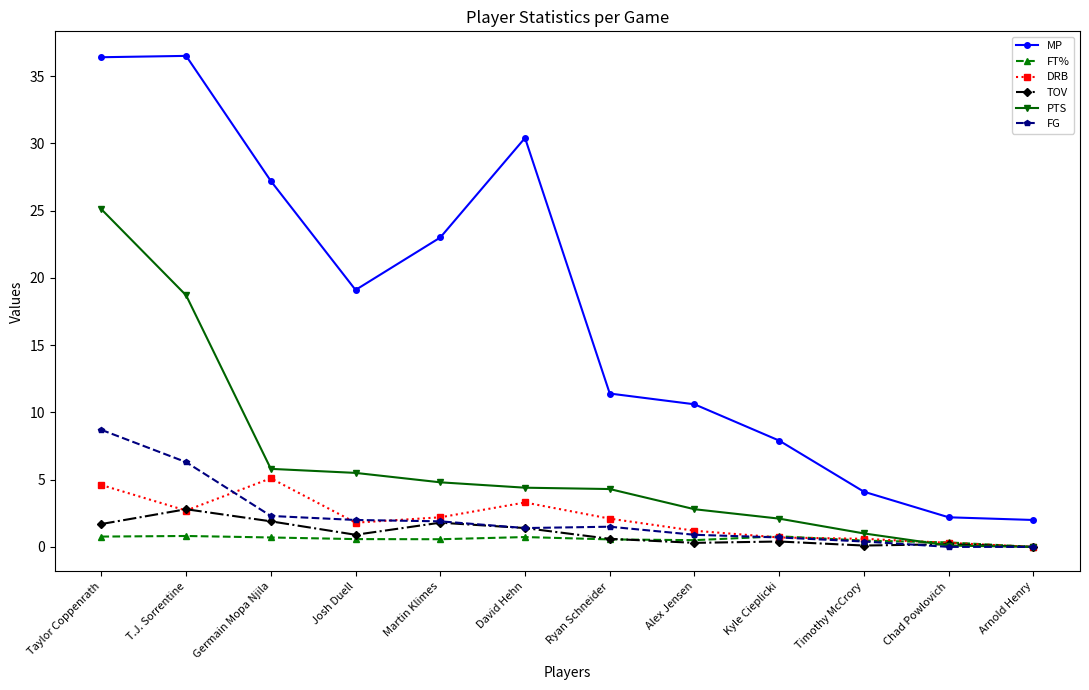

Which series has the largest total across all categories?

MP